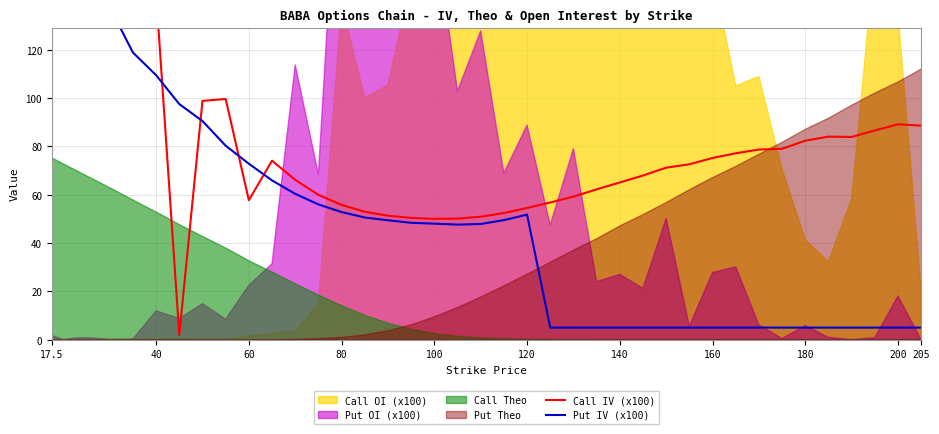

Is the value of Call IV (x100) at 17.5 greater than the value of Put IV (x100) at 35?

Yes